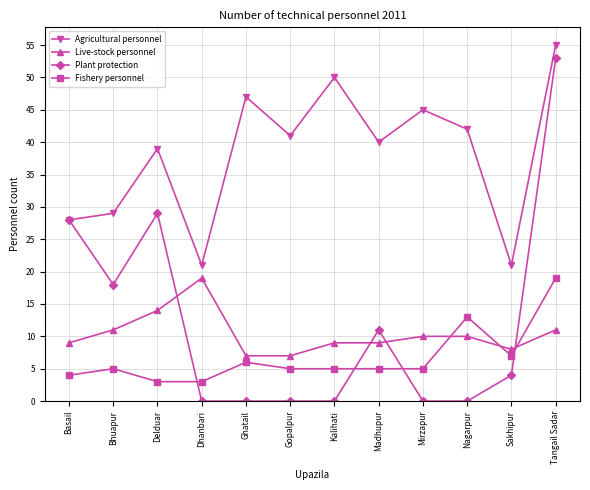

What is the difference between the highest and lowest values at Basail?

24